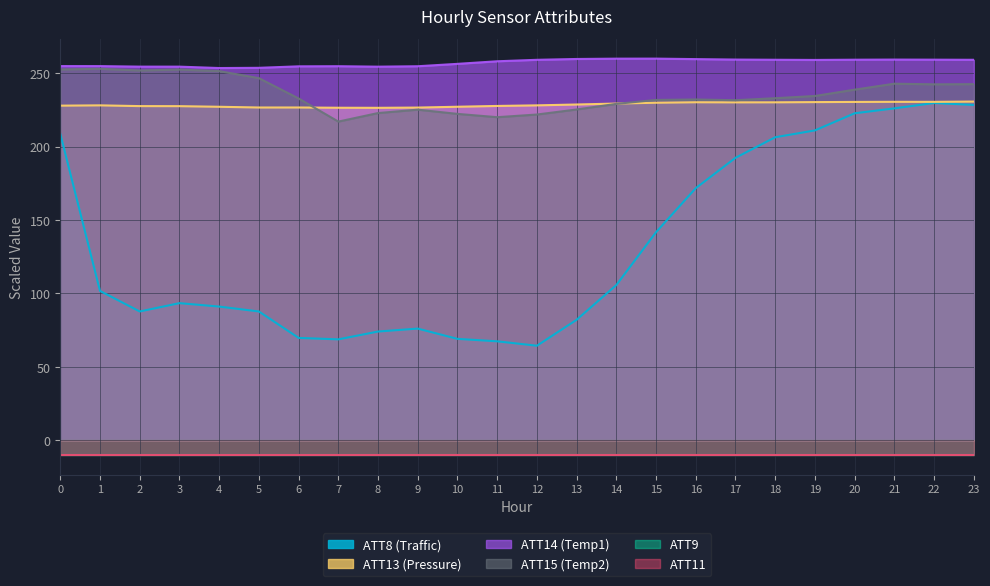

What is the sum of the ATT8 values at 20 and 12?

287.0